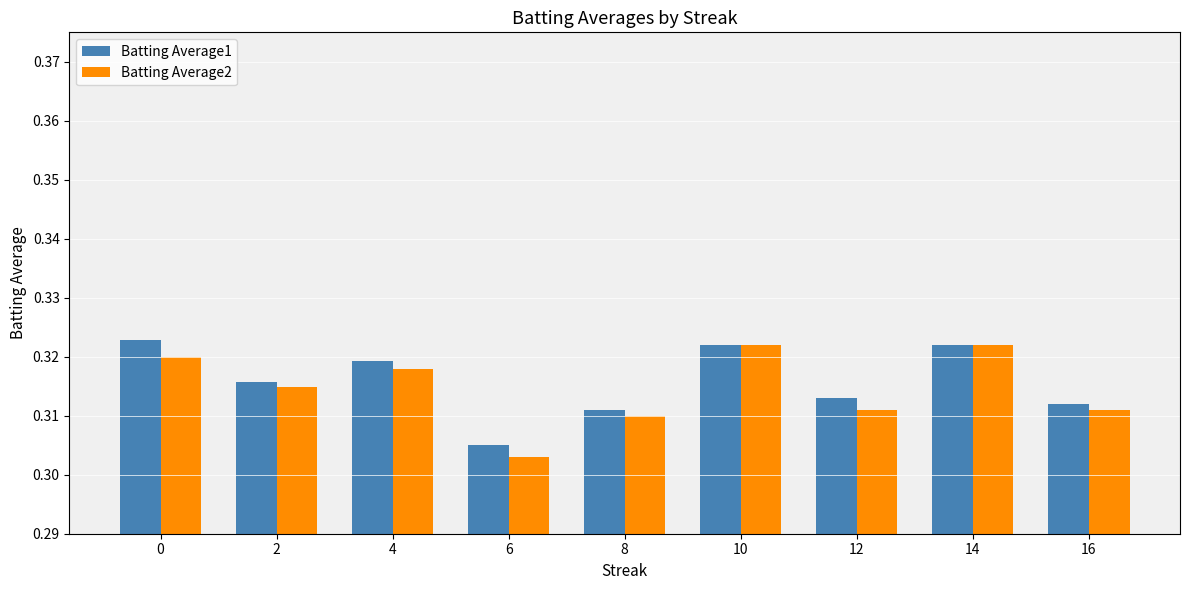

What is the sum of all Batting Average2 values?

2.8